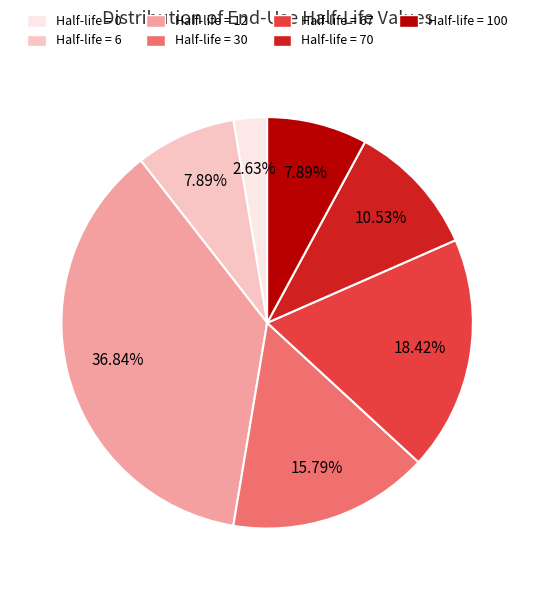

How many slices are in this pie chart?

7